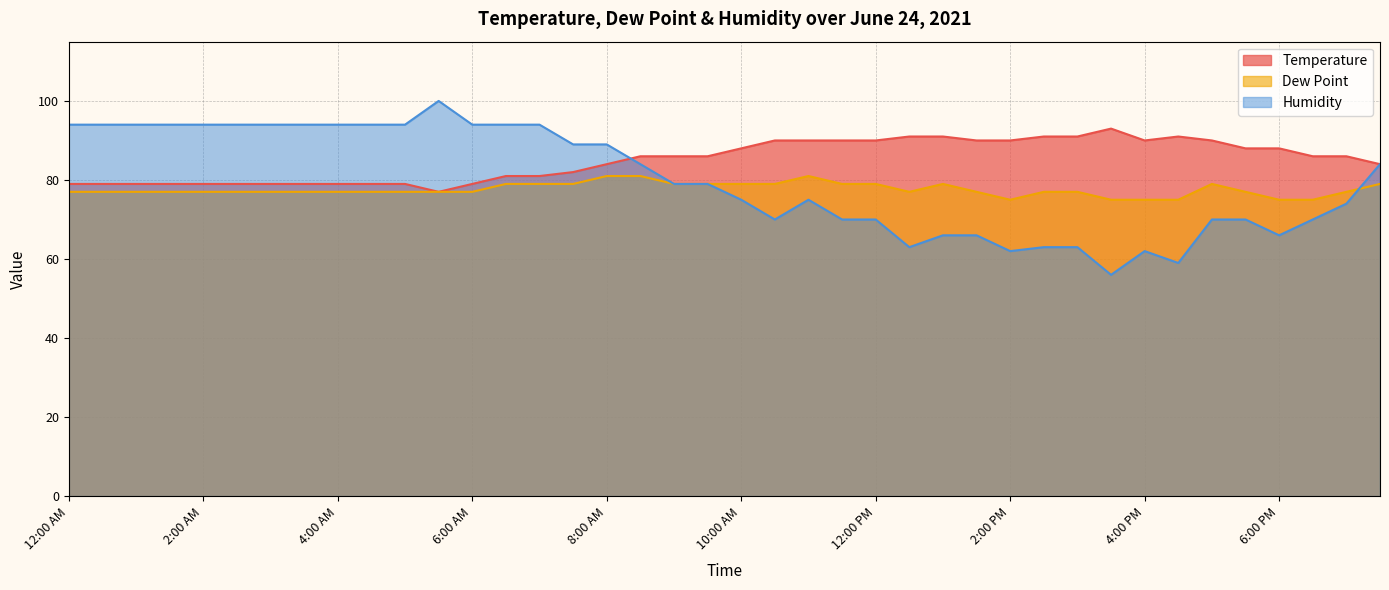

How many values in the Temperature series exceed 86?

17